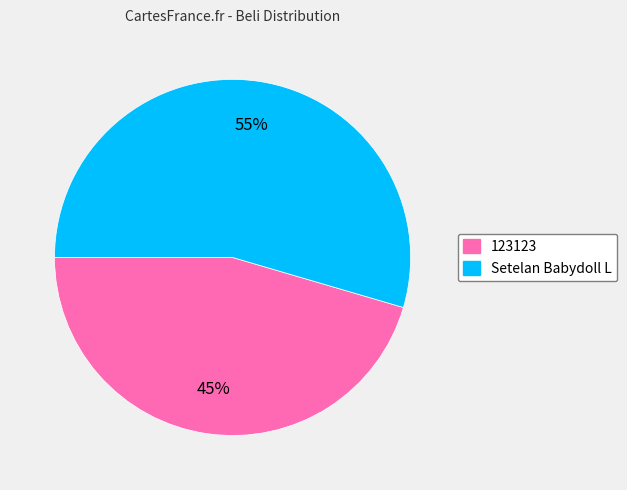

Combined, do Setelan Babydoll L and 123123 account for over 50%?

Yes